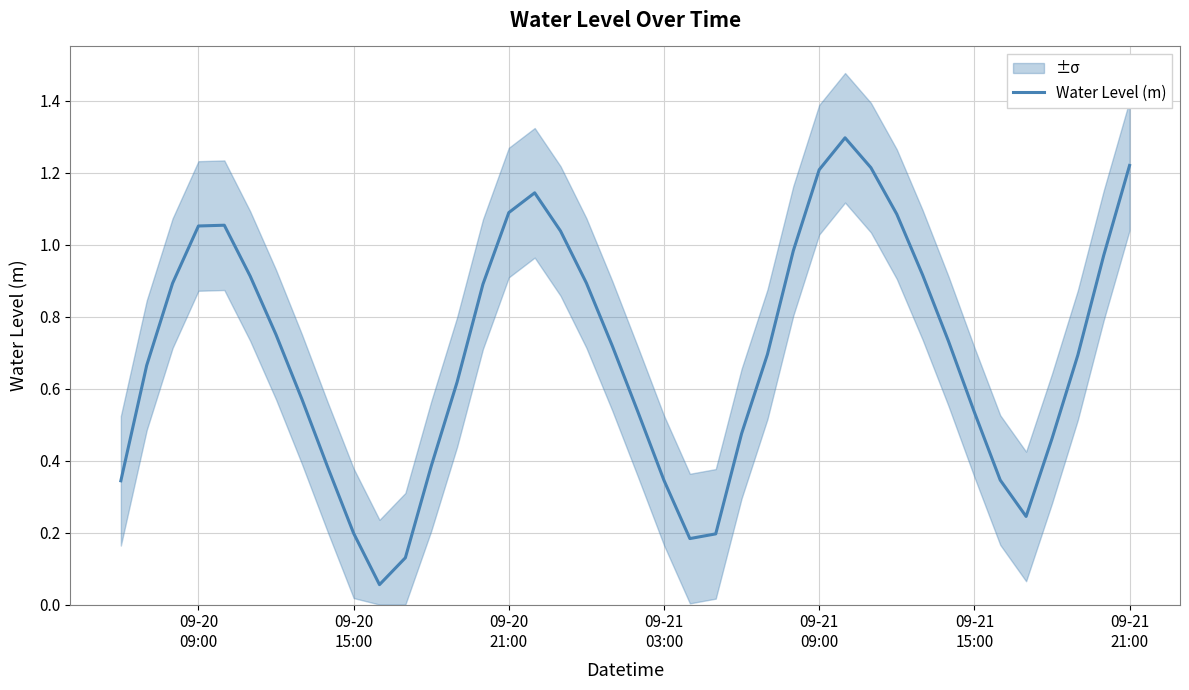

What is the maximum value for Water Level (m)?

1.3